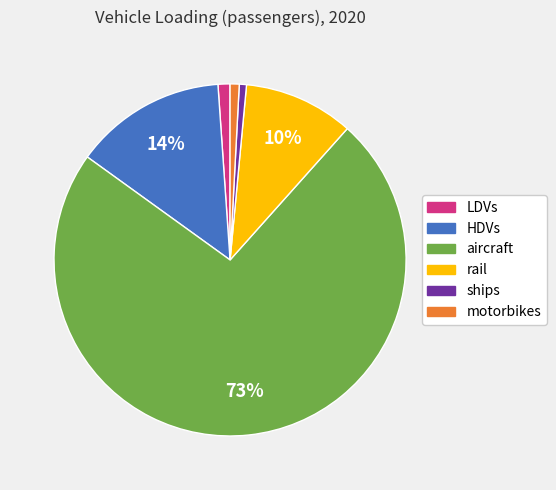

To the nearest percent, what is the combined percentage of LDVs and aircraft?

74%